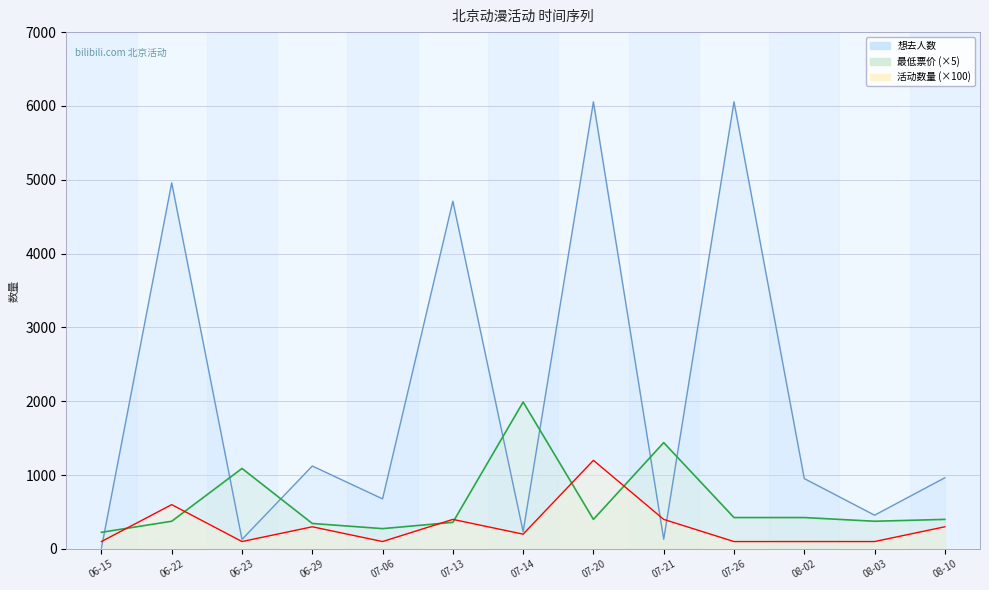

How many lines are shown in the chart?

3